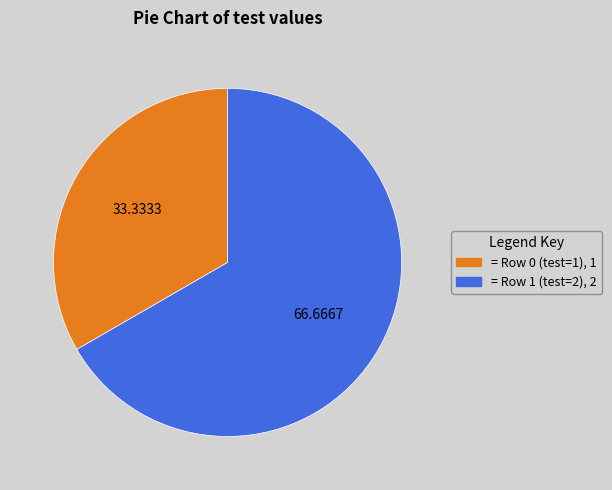

Is there a majority slice in this chart?

Yes